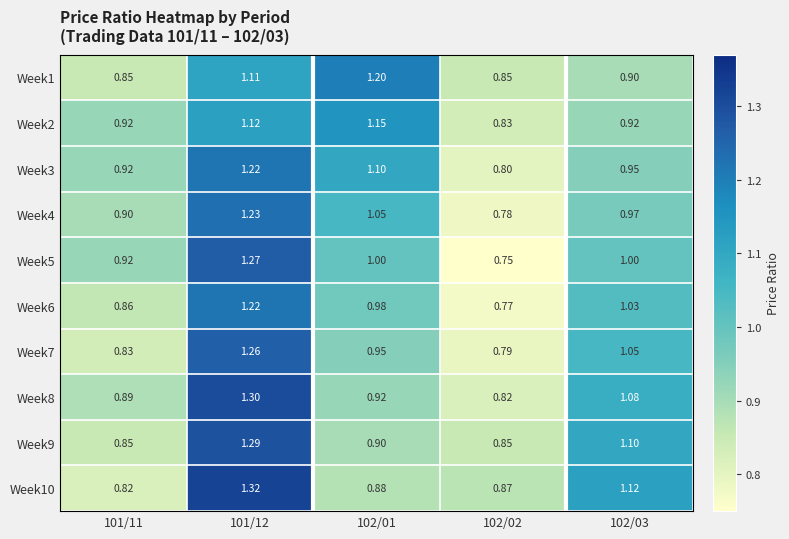

Is the value of Week6 at 102/03 greater than the value of Week4 at 102/03?

Yes